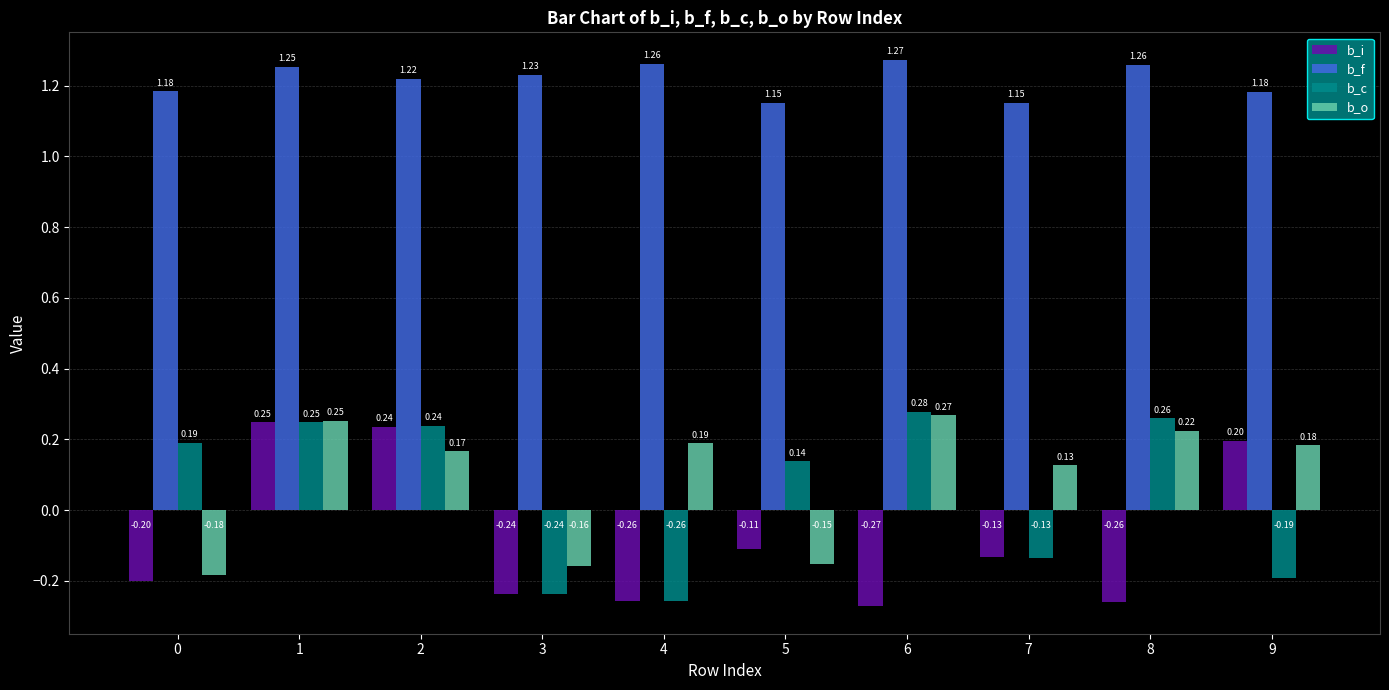

Is it true that b_i equals -0.3 at 0?

False